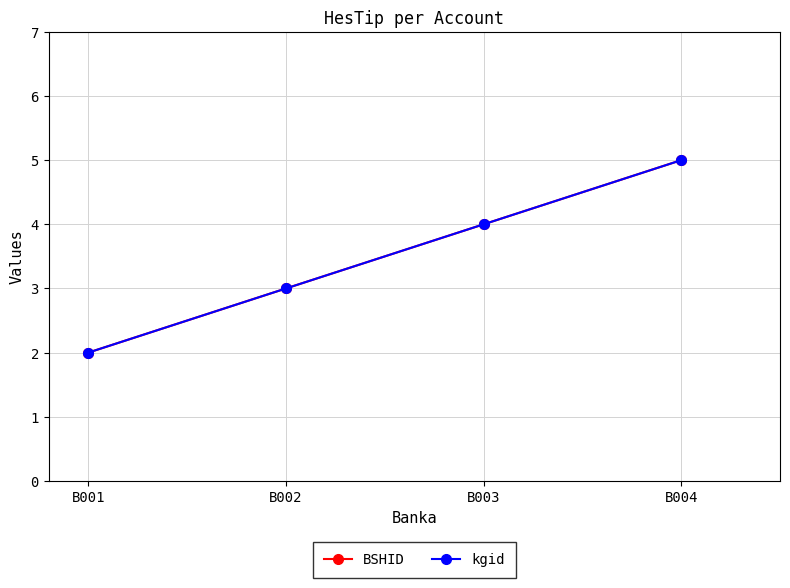

Is the value of BSHID at B003 greater than the value of kgid at B001?

Yes